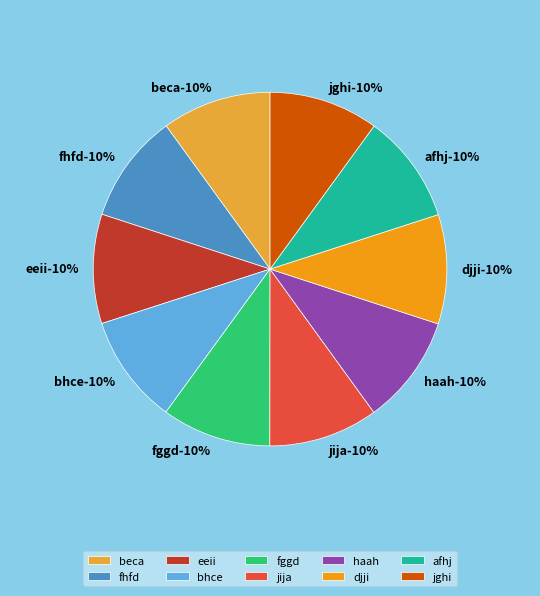

To the nearest percent, what portion does fhfd represent?

10%